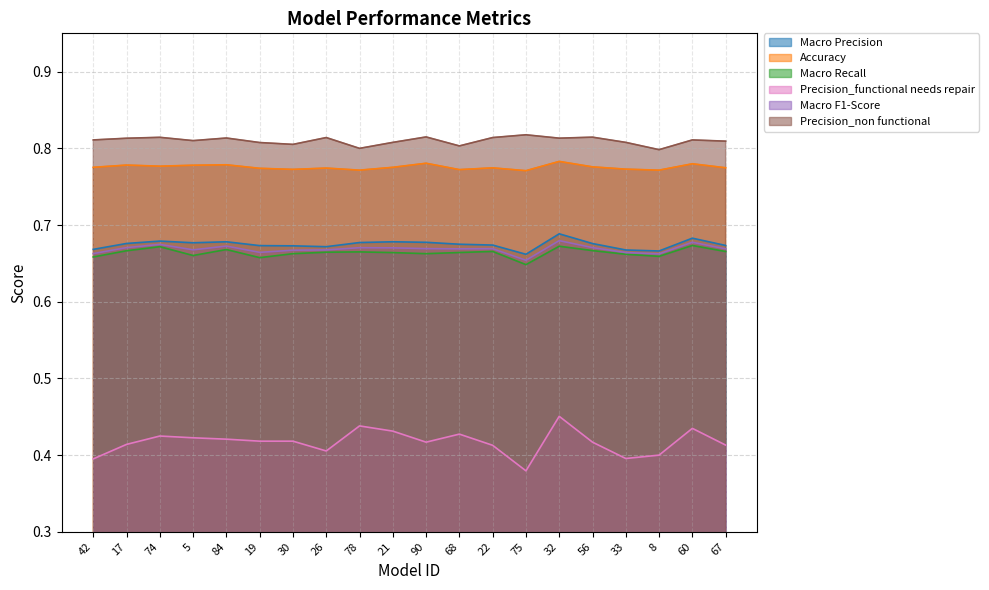

Does the chart display data point markers on the line(s)?

No